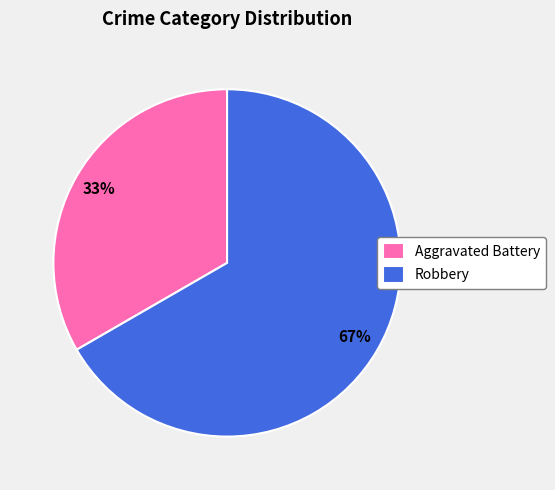

Does any single category account for the majority?

Yes